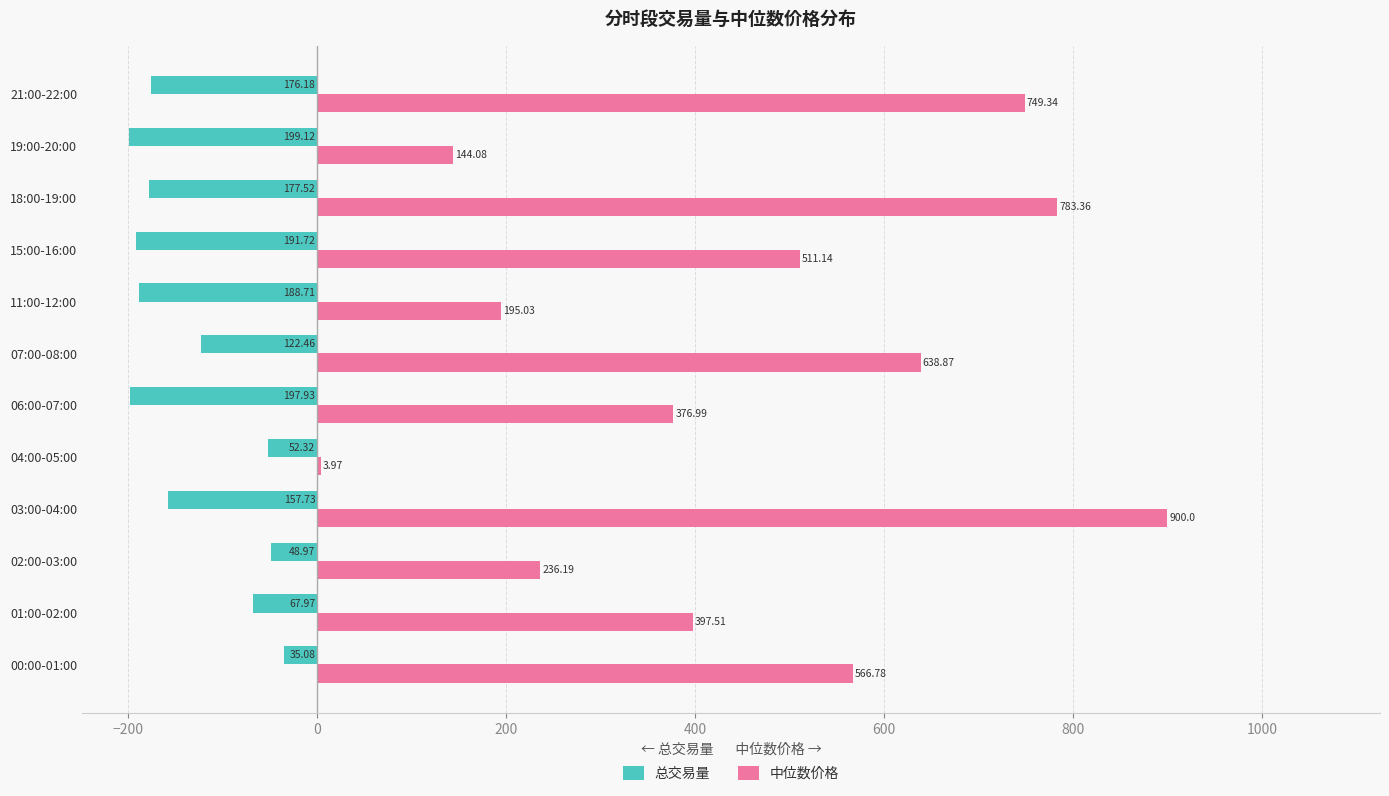

What is the total value across all series at 06:00-07:00?

179.1